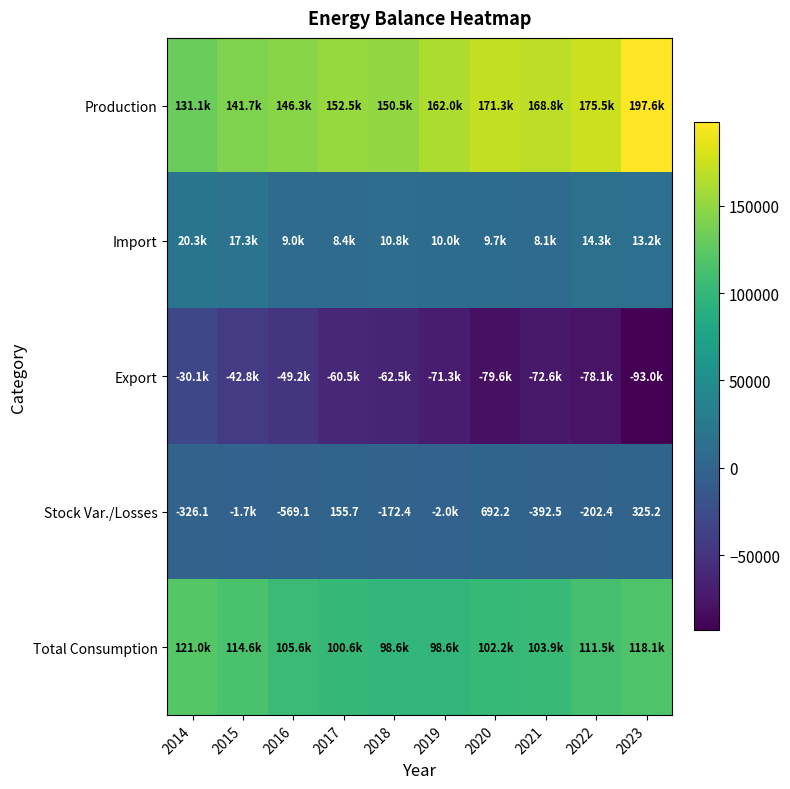

At how many categories does at least one series exceed 33731?

10